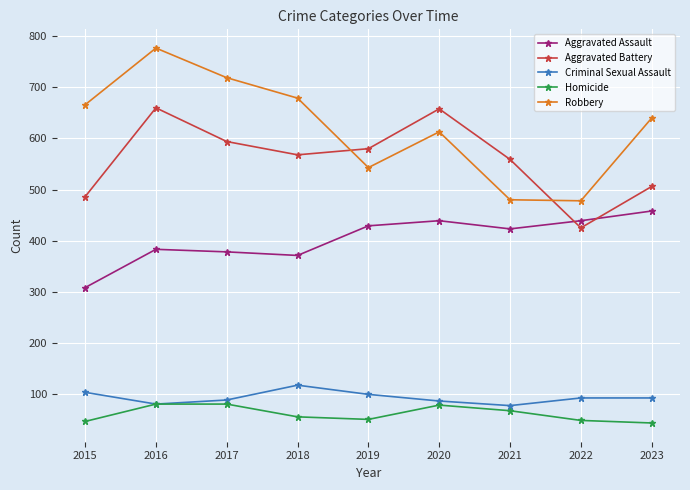

What is the sum of the Homicide values at 2017 and 2020?

158